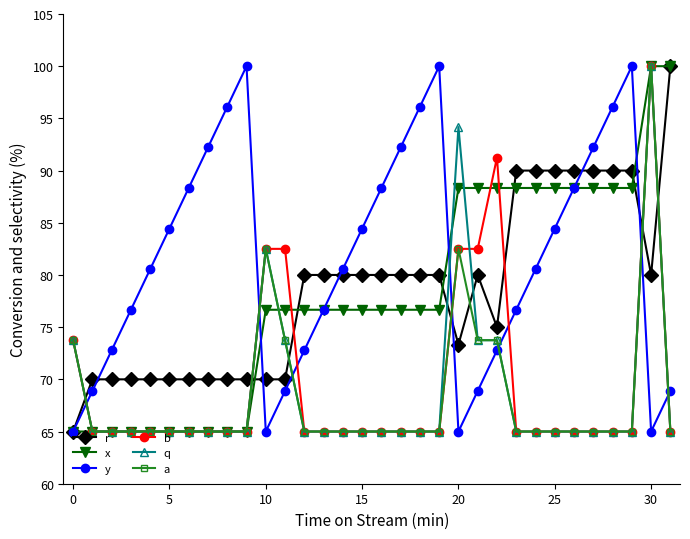

At how many categories does at least one series exceed 85?

20